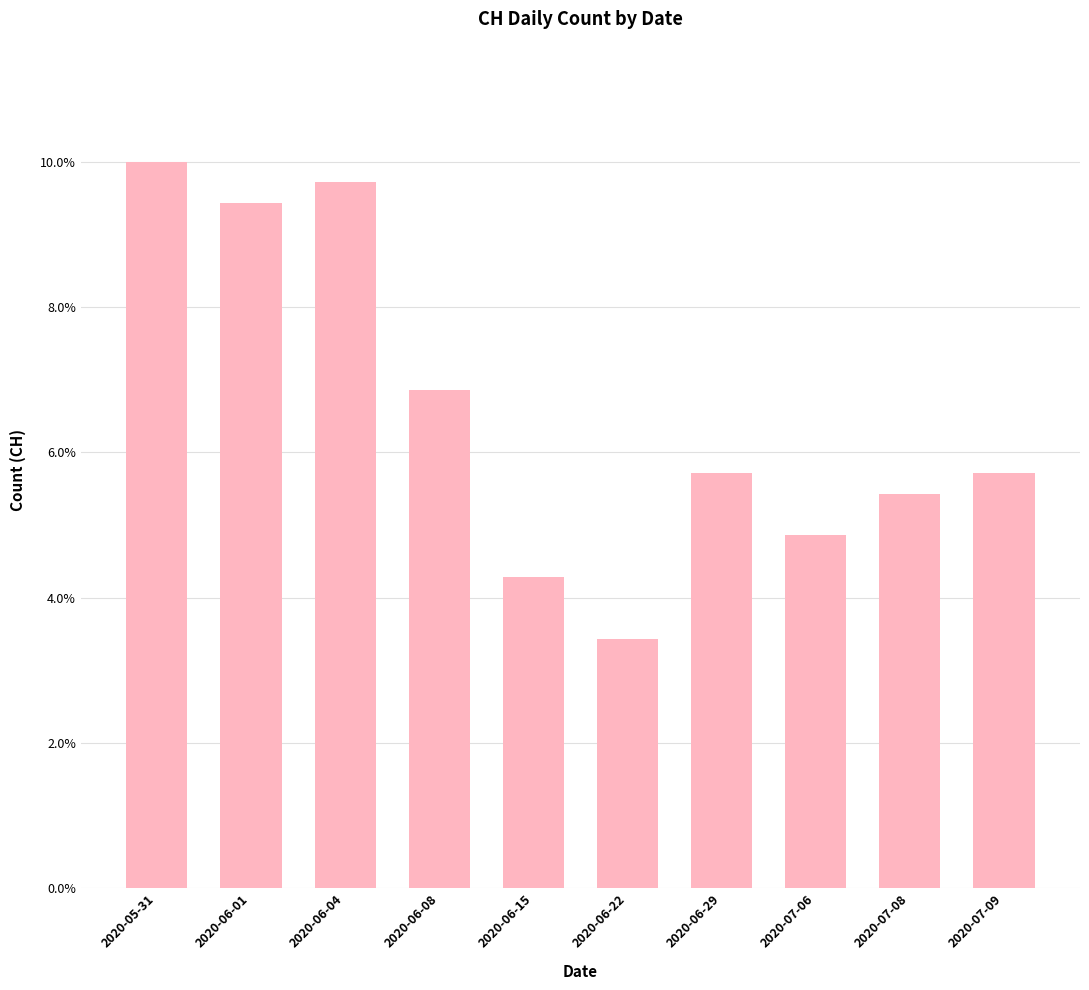

How many distinct data groups are displayed?

1